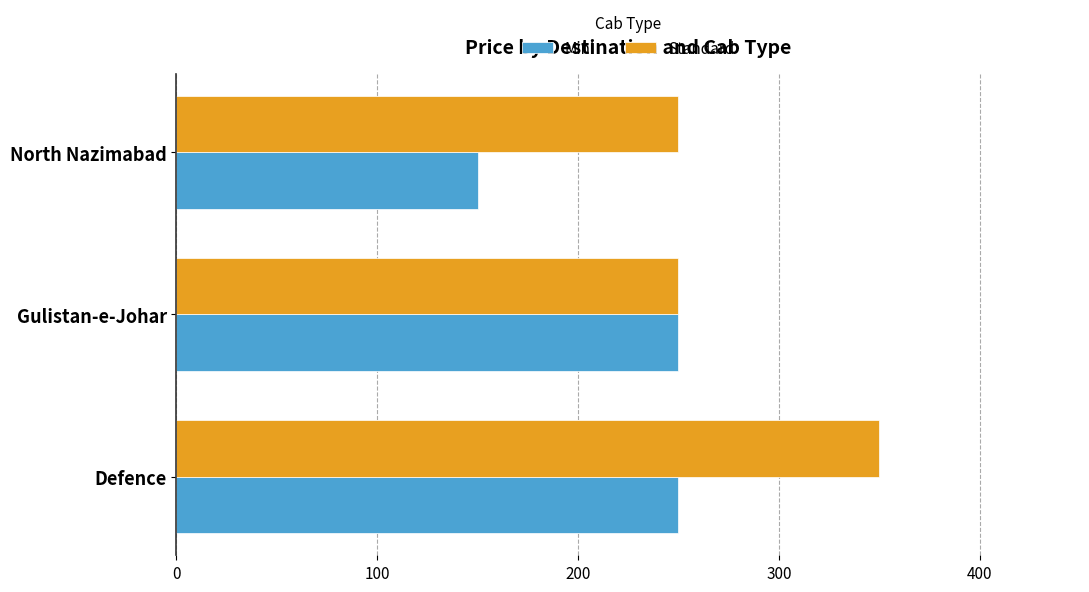

How many series are shown in this chart?

2